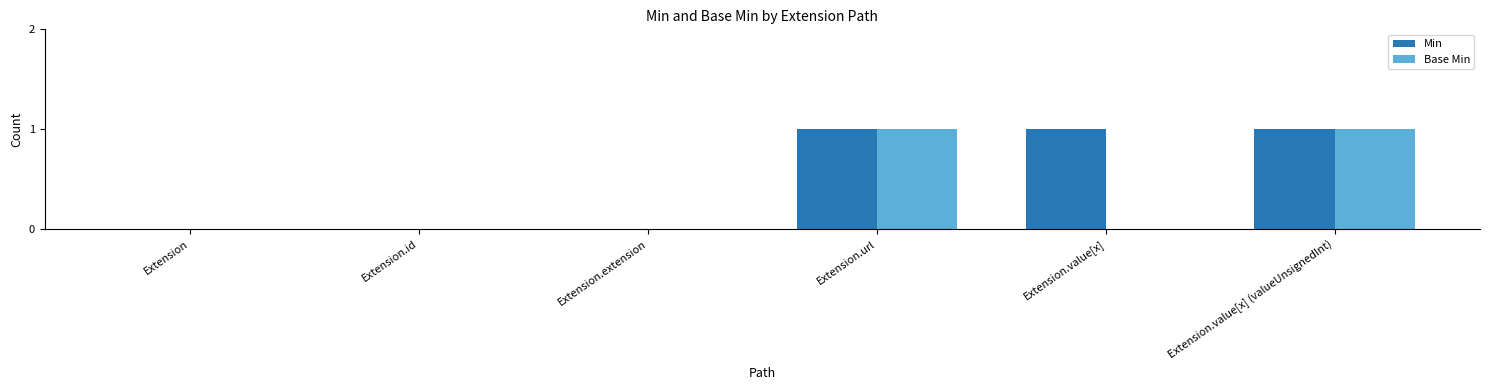

Is the value of Min at Extension.url greater than the value of Base Min at Extension.value[x]?

Yes